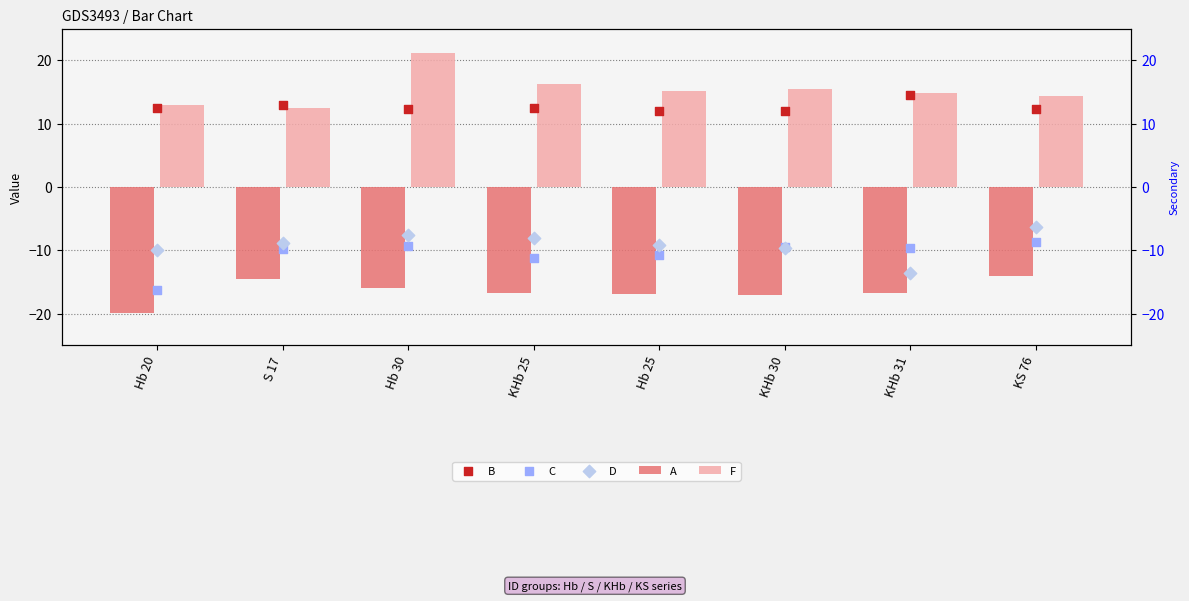

What is the total value across all series at Hb 25?

-9.8